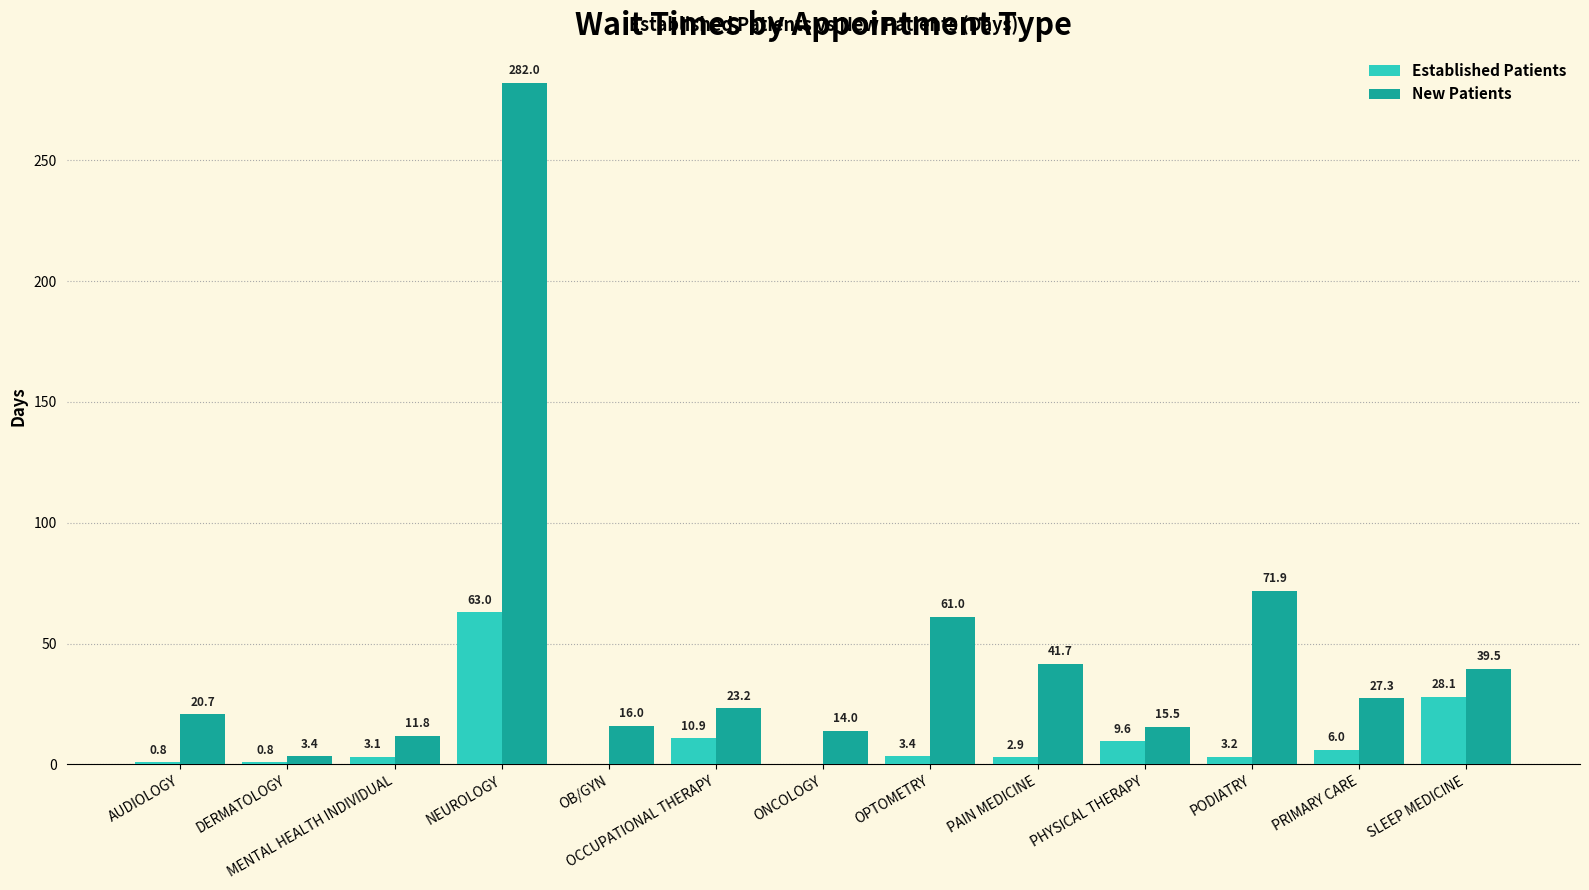

How many groups of bars are there?

13